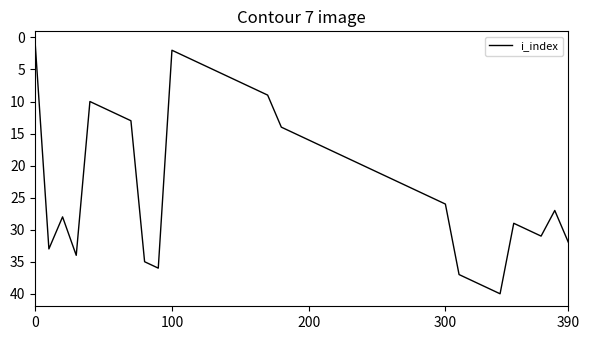

What is the greatest value displayed?

40